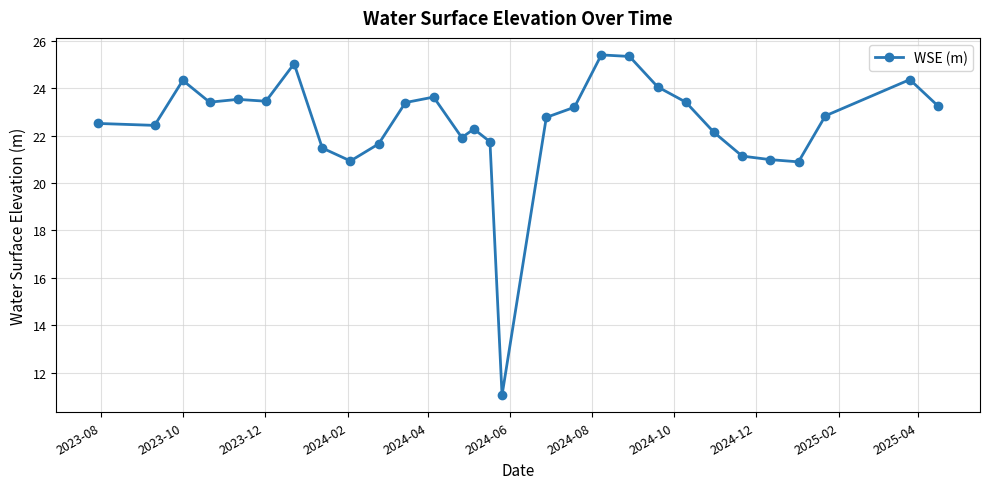

True or false: there are more than 0 points higher than both neighbors.

True